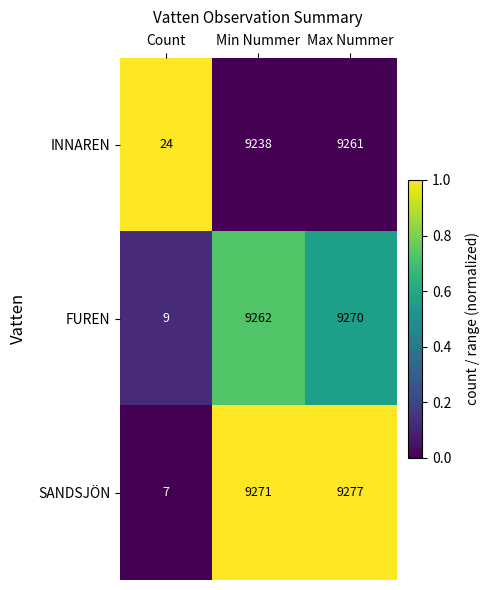

Is the value of SANDSJÖN at Min Nummer greater than the value of INNAREN at Min Nummer?

Yes